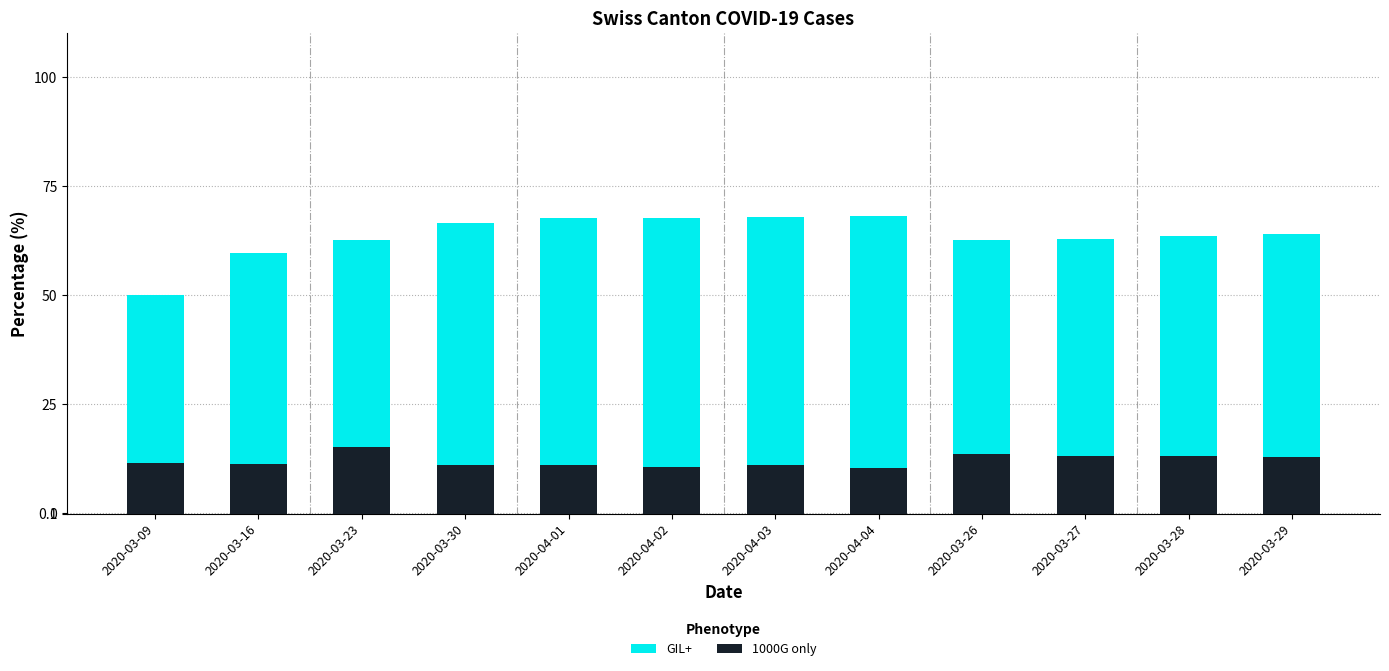

Reading right to left, list all the values displayed in this chart.

GIL+: 2020-03-29=63.9	2020-03-28=63.6	2020-03-27=62.9	2020-03-26=62.7	2020-04-04=68.1	2020-04-03=68.0	2020-04-02=67.6	2020-04-01=67.6	2020-03-30=66.4	2020-03-23=62.6	2020-03-16=59.6	2020-03-09=50.0
1000G only: 2020-03-29=12.8	2020-03-28=13.3	2020-03-27=13.3	2020-03-26=13.6	2020-04-04=10.4	2020-04-03=11.1	2020-04-02=10.6	2020-04-01=11.1	2020-03-30=11.1	2020-03-23=15.3	2020-03-16=11.2	2020-03-09=11.5